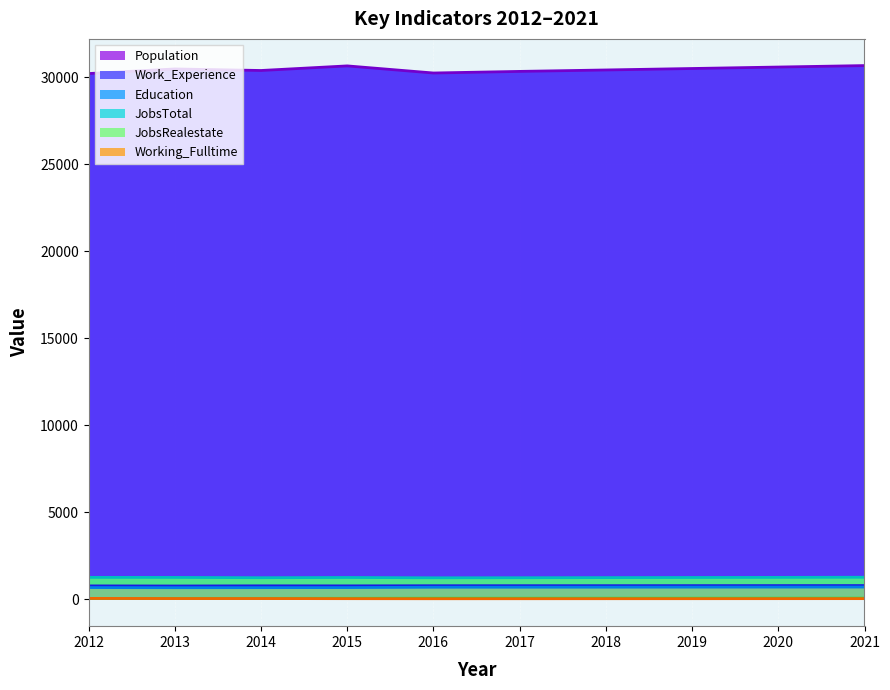

Between 2014 and 2015, which series saw the biggest shift?

Population